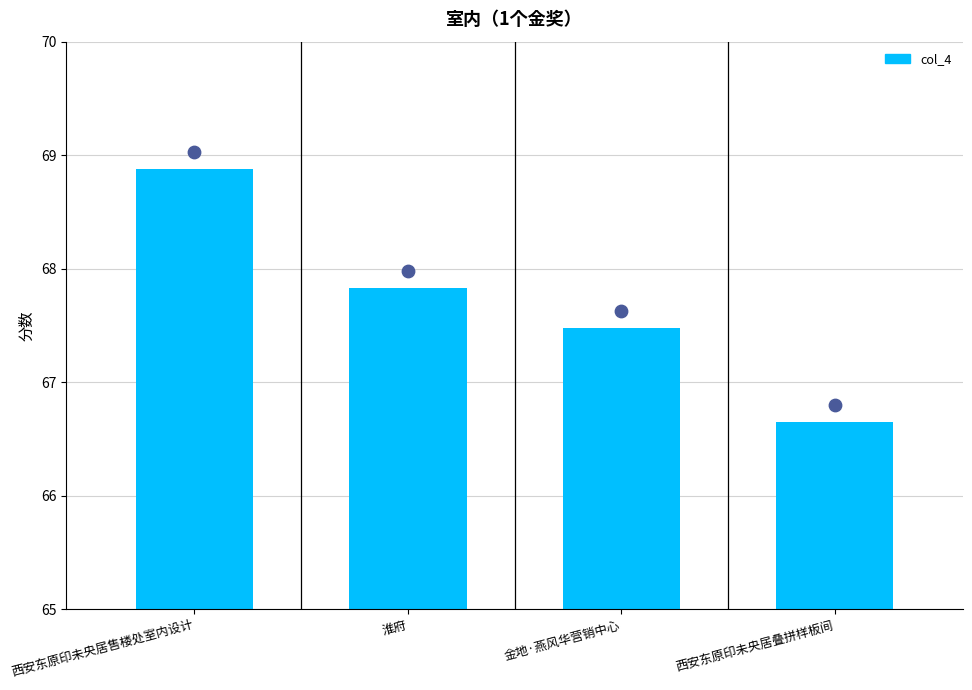

What is the change in value from 淮府 to 西安东原印未央居叠拼样板间?

-1.2